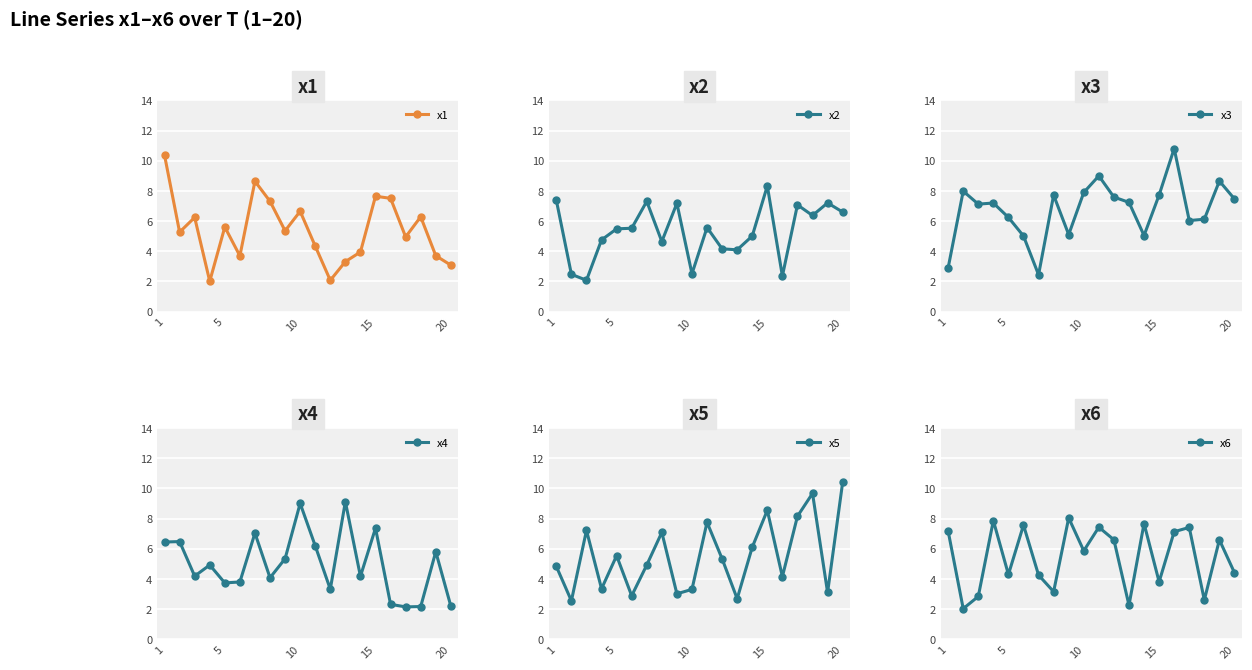

What is the maximum value shown in the chart?

10.8